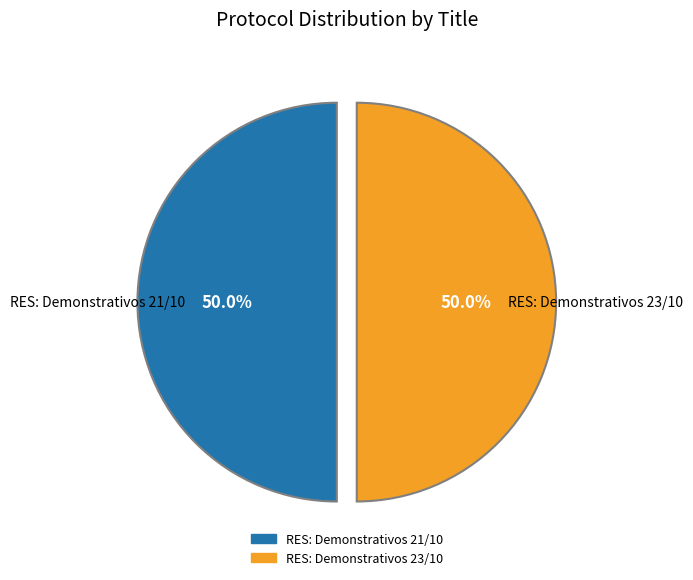

To the nearest percent, what percentage of the pie is RES: Demonstrativos 21/10?

50%